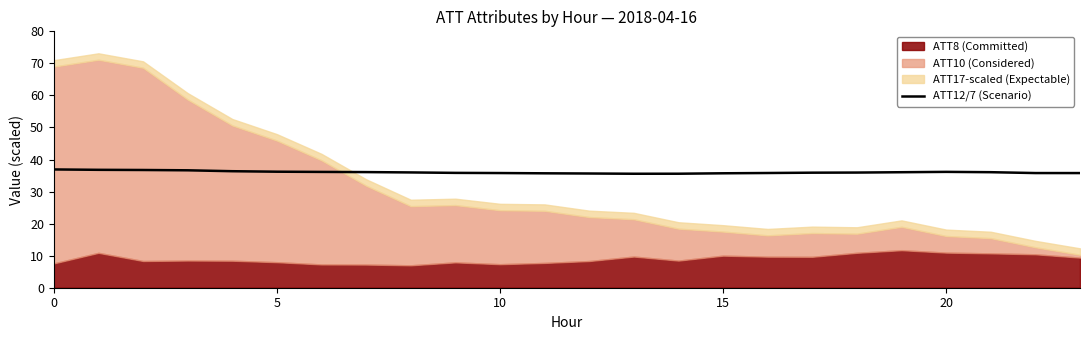

How many points are lower than both their immediate neighbors (excluding endpoints)?

1